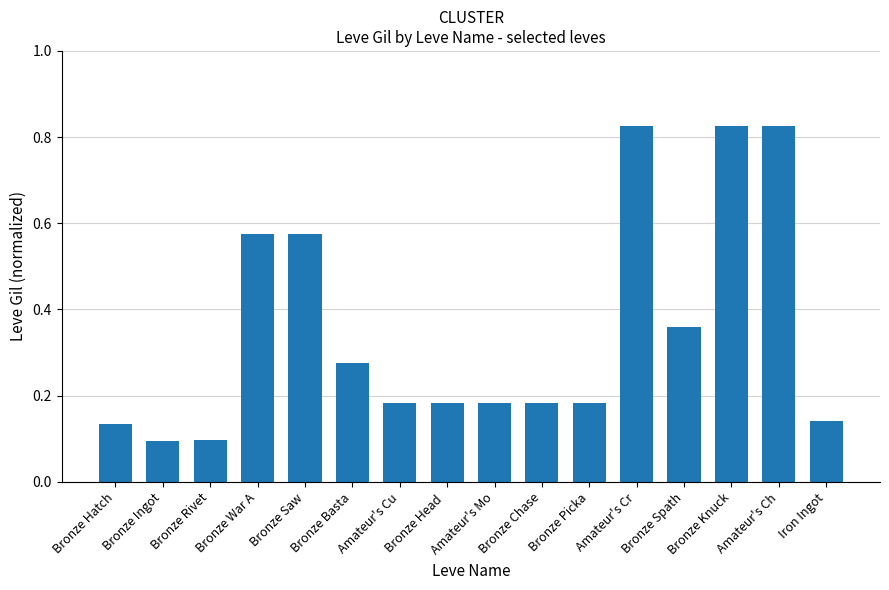

How many distinct data groups are displayed?

1